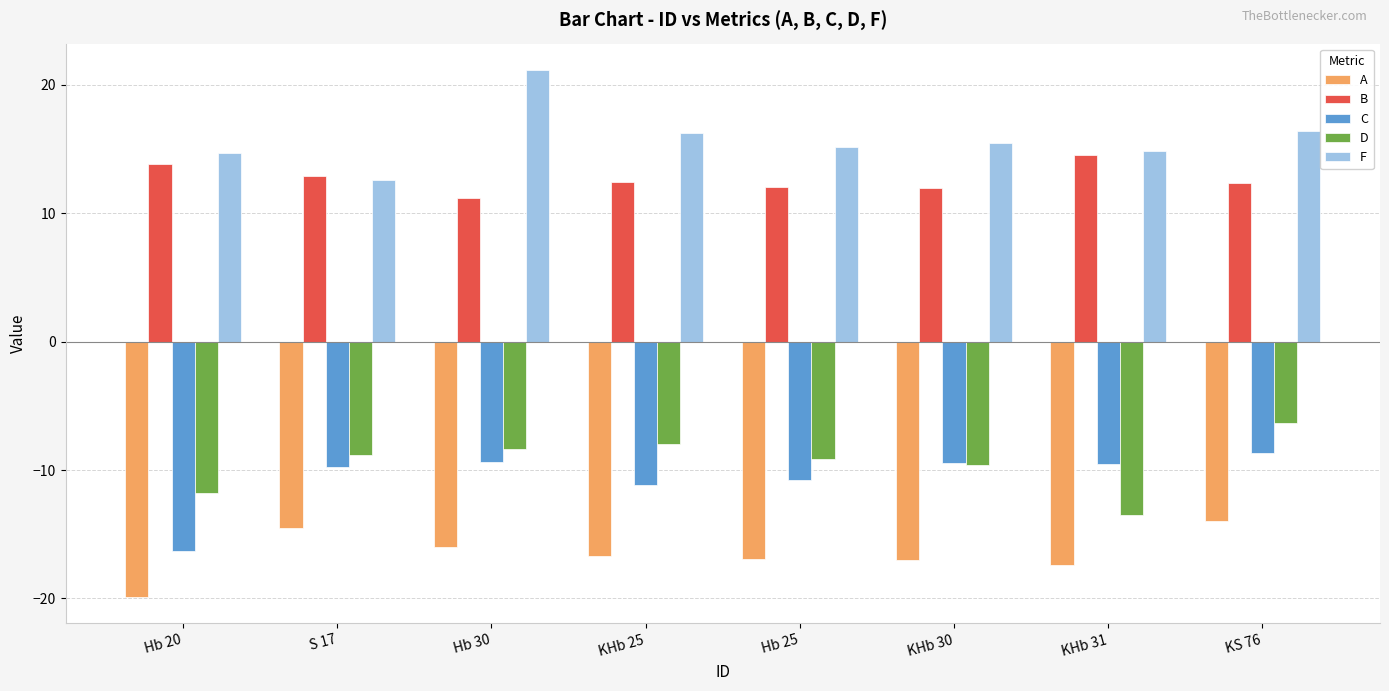

What is the total value across all series at KHb 25?

-7.1